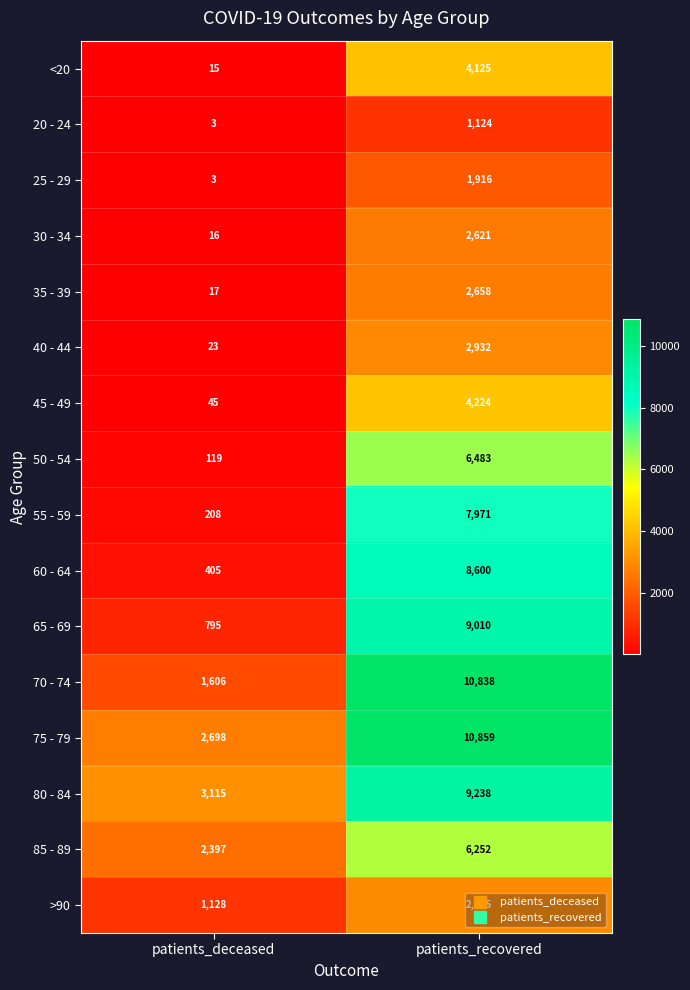

The value of 25 - 29 at patients_deceased is 5. True or false?

False